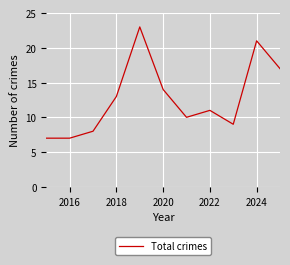

What is the maximum value shown in the chart?

23